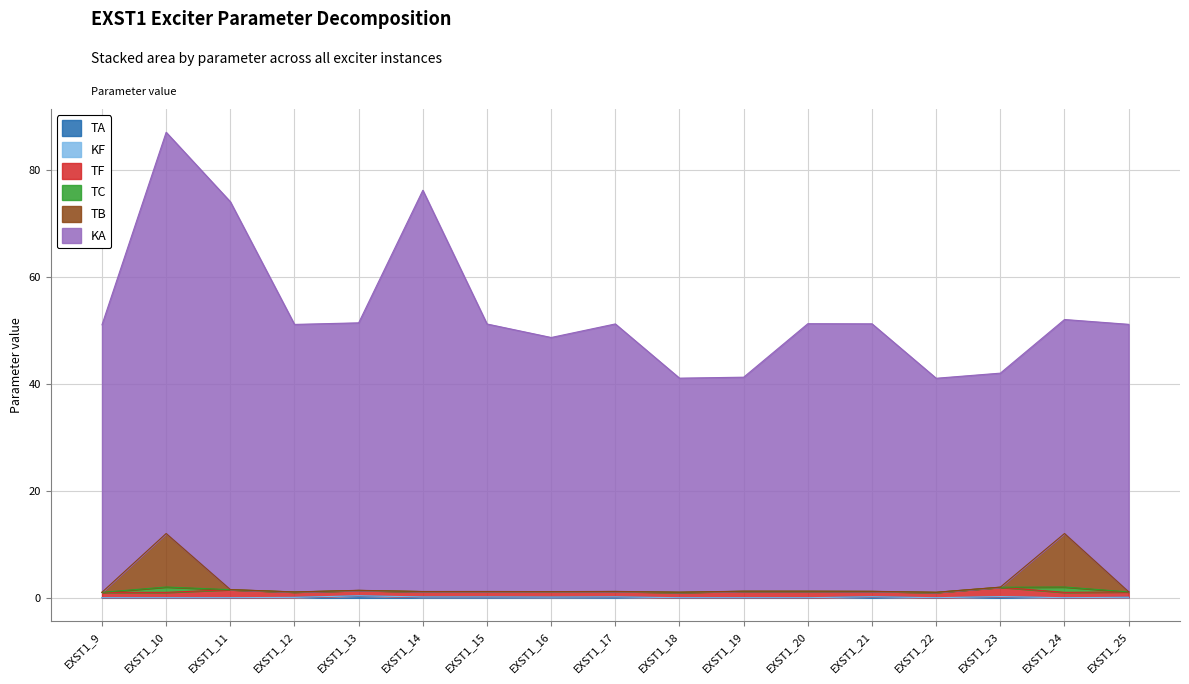

In TA, how many points are lower than both neighbors (excluding endpoints)?

3